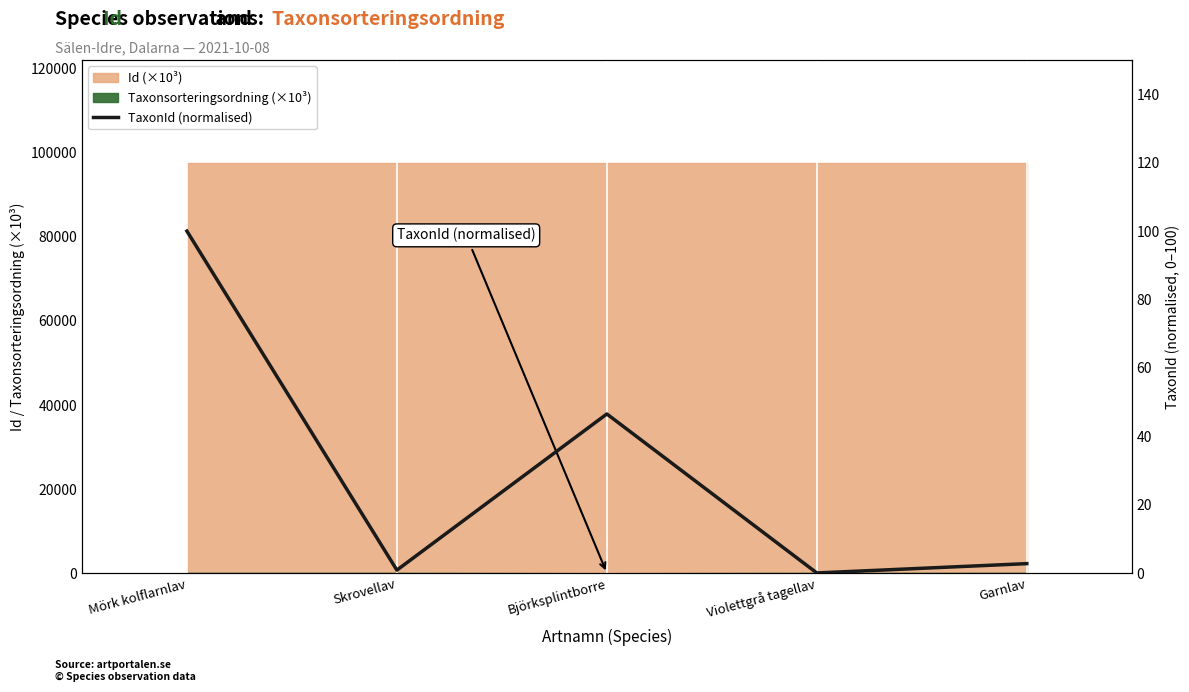

How many data points are less than 2?

2